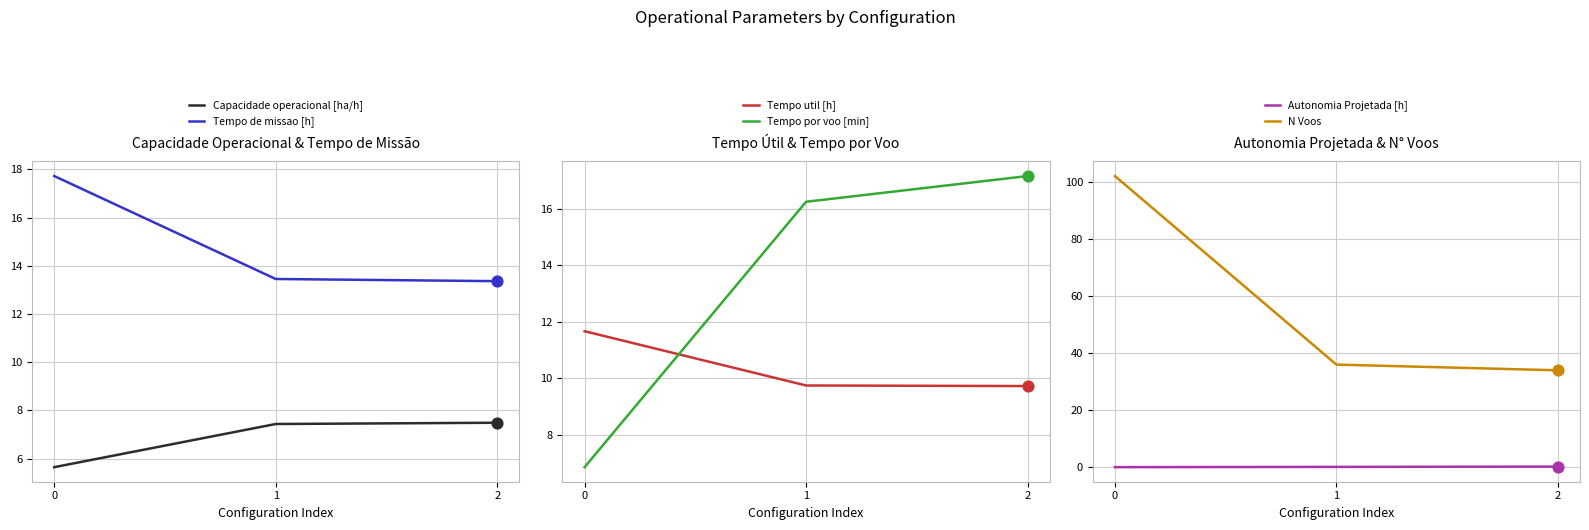

Which series has the largest Y range (max minus min)?

N Voos